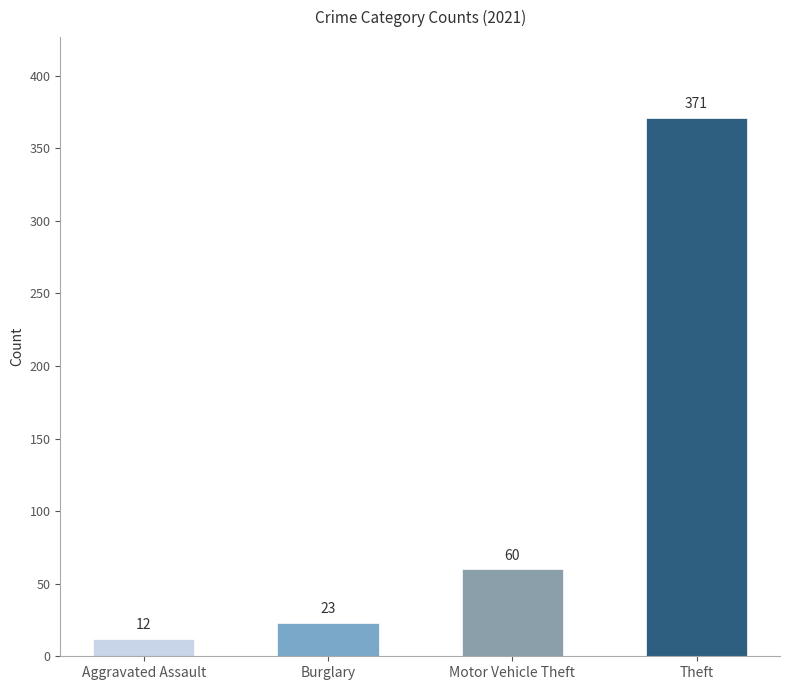

What is the sum of the values at Burglary and Aggravated Assault?

35